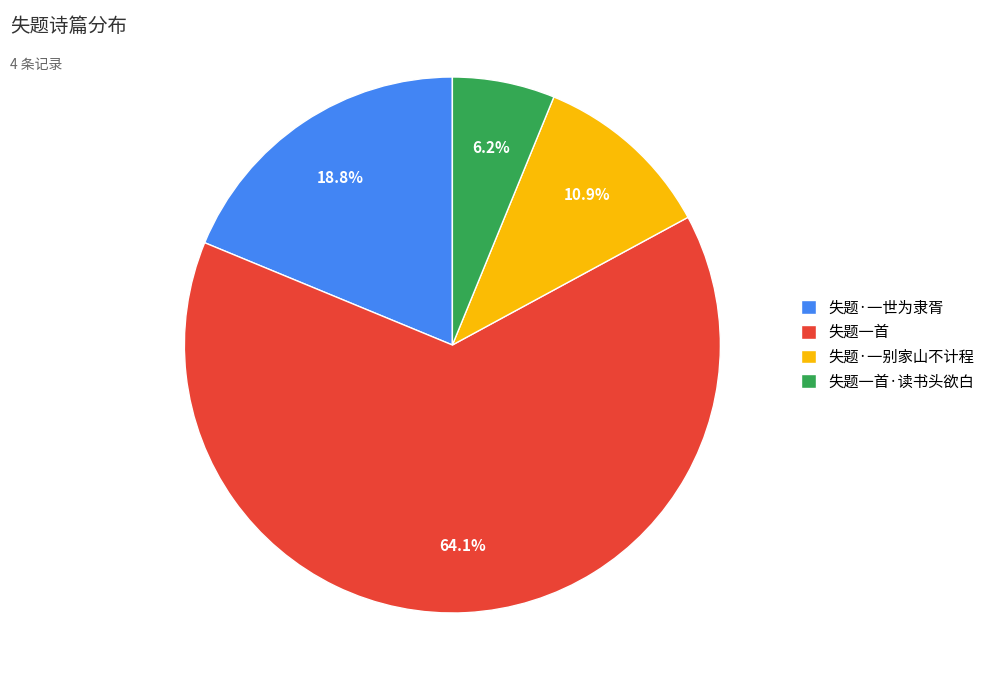

Rank the categories by value from lowest to highest.

失题一首·读书头欲白, 失题·一别家山不计程, 失题·一世为隶胥, 失题一首